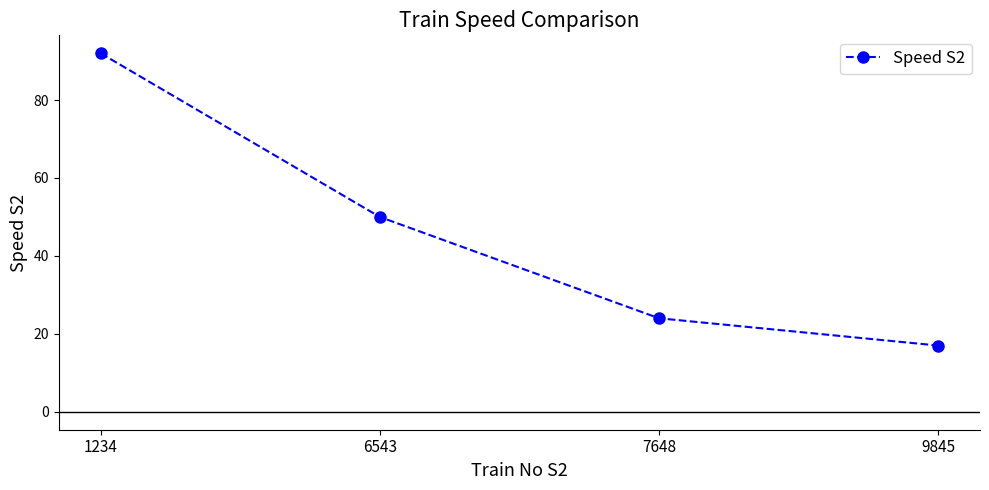

What is the smallest value displayed?

17